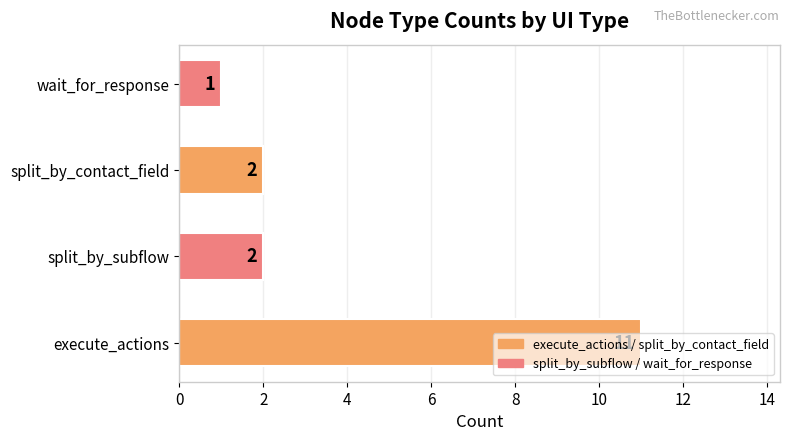

How many series are shown in this chart?

1